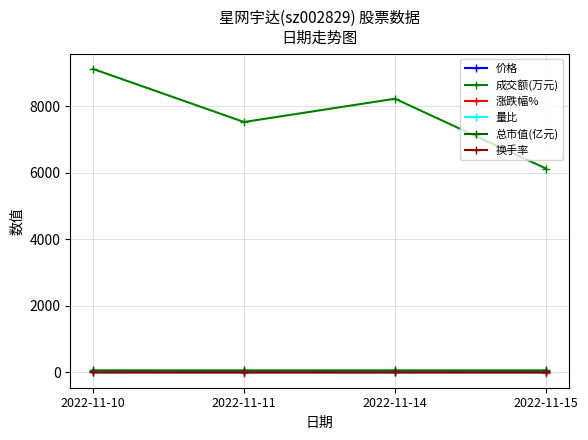

Reading left to right, transcribe all the data shown in this chart.

价格: 40.0	39.0	39.6	39.4
成交额(万元): 9127.0	7530.0	8230.0	6130.0
涨跌幅%: 2.6	-1.6	0.6	-2.3
量比: 1.2	0.9	0.9	0.6
总市值(亿元): 62.5	60.9	61.9	61.5
换手率: 2.2	1.9	2.0	1.5